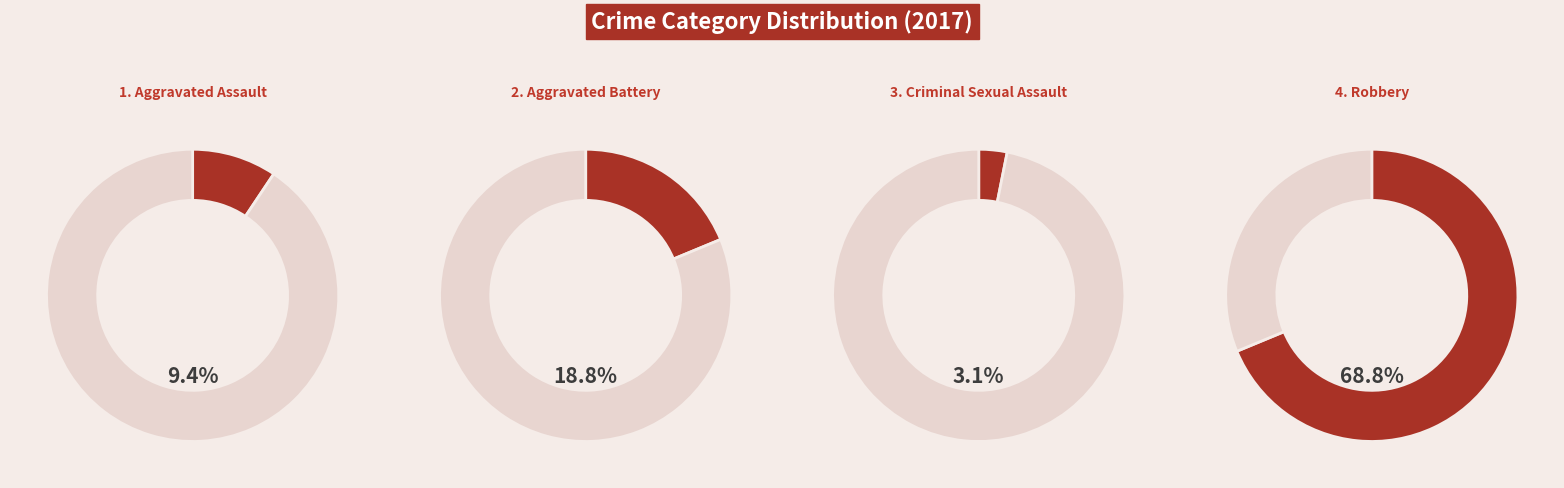

Which slice is the smallest?

Criminal Sexual Assault